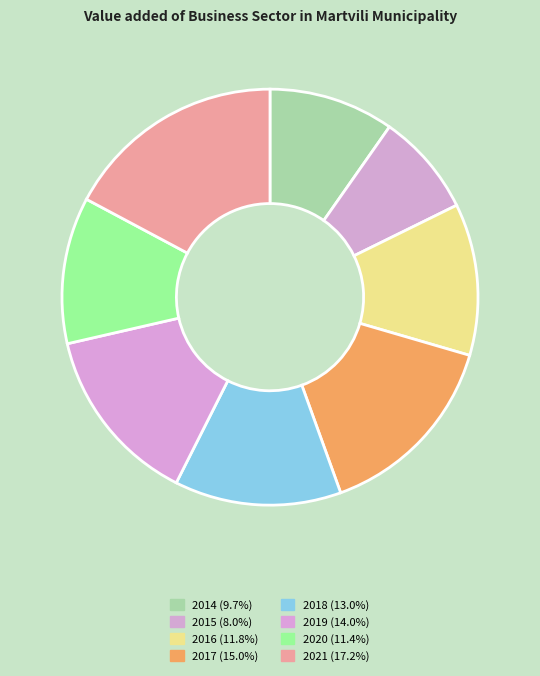

Is 2018 the majority of the pie?

No